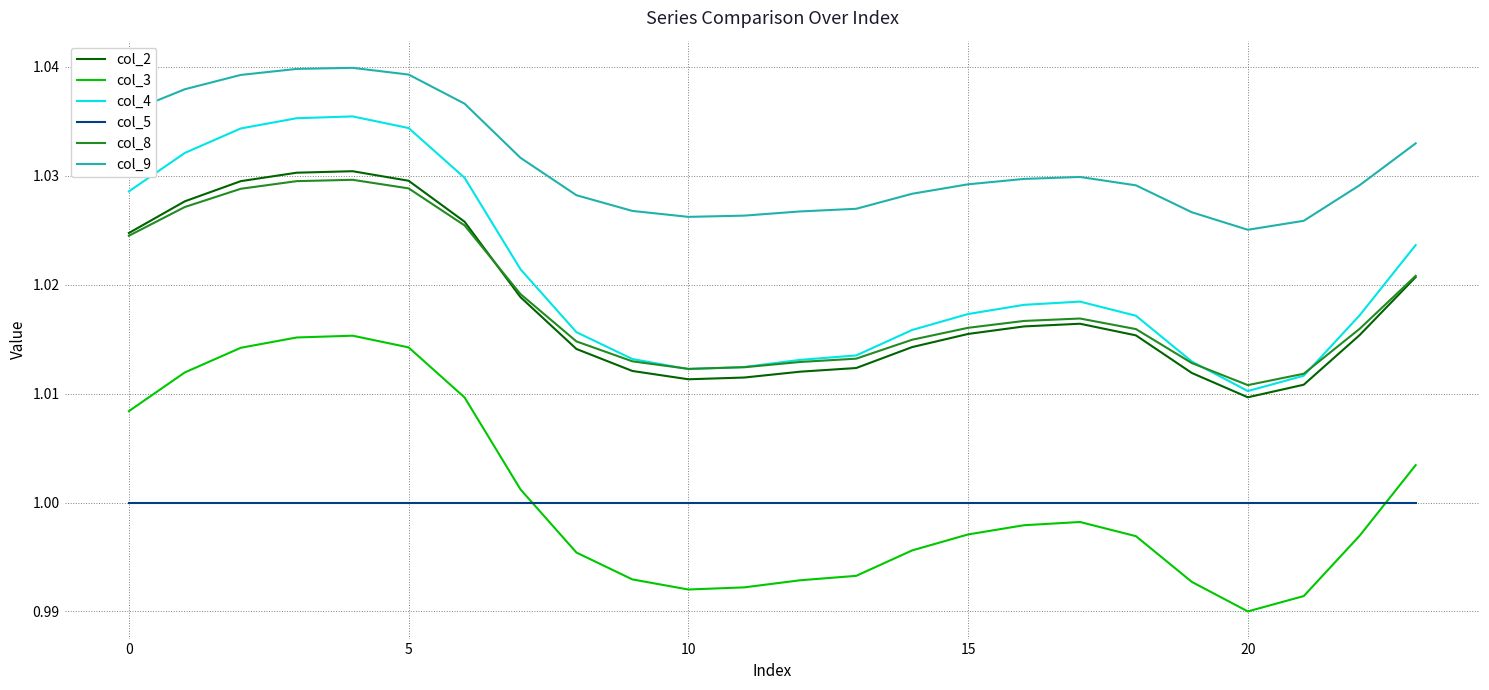

True or false: col_4 and col_3 cross at least once.

False